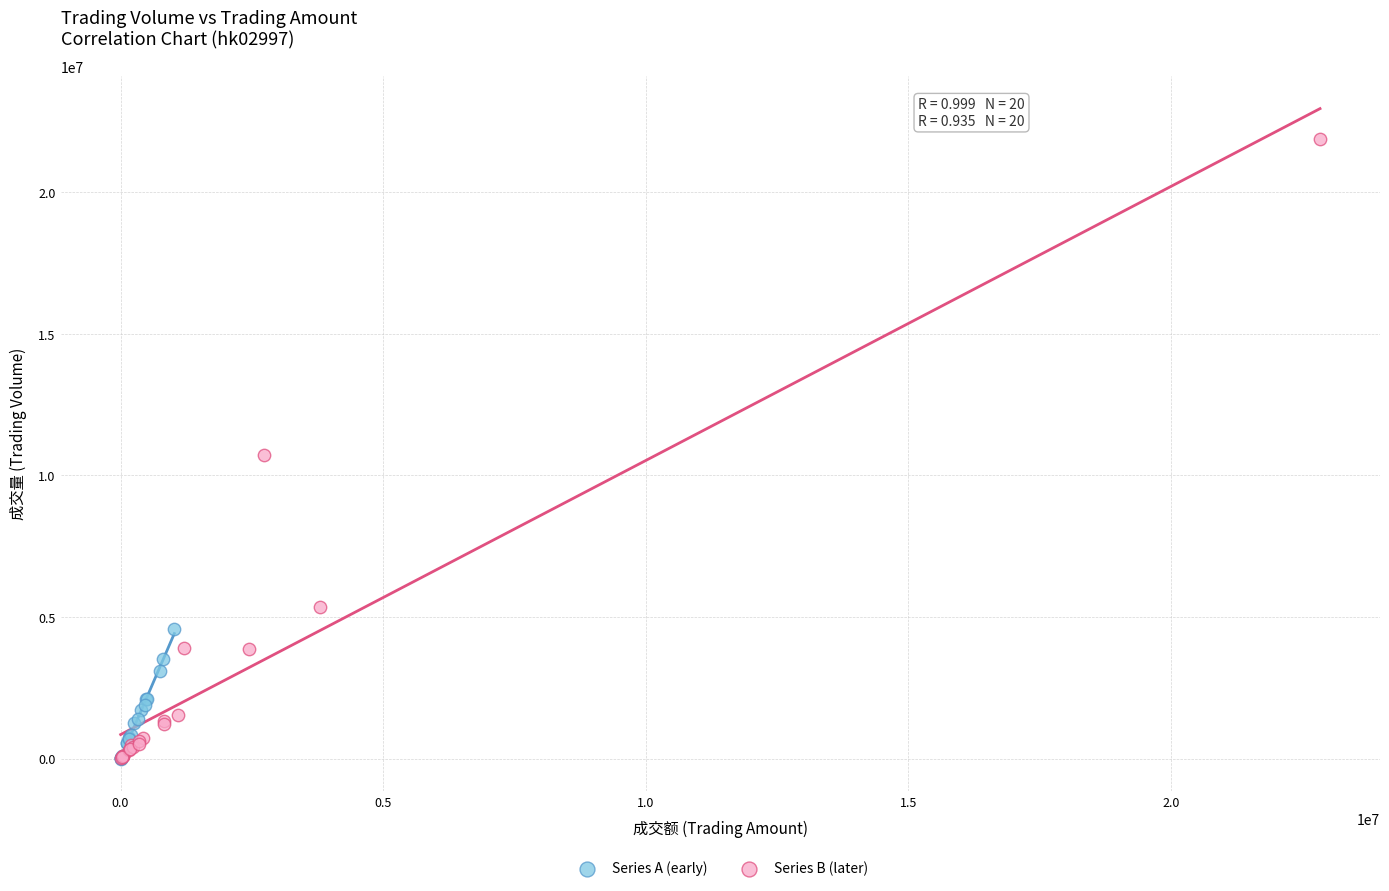

Which series contains the highest Y value?

Series B (later)